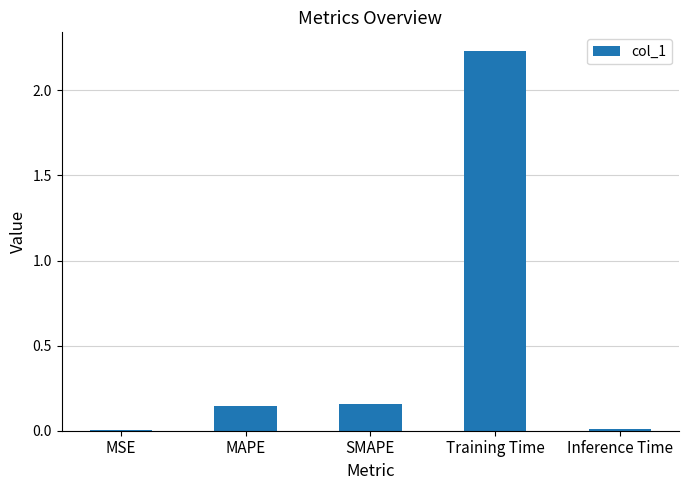

Which category has the highest value across all series?

Training Time